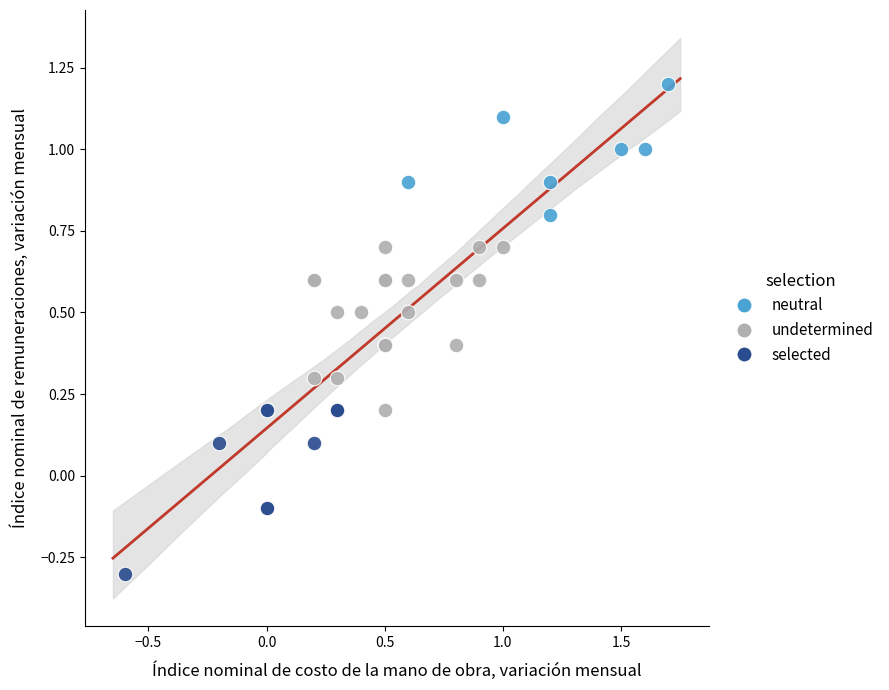

Which series contains the lowest Y value?

selected